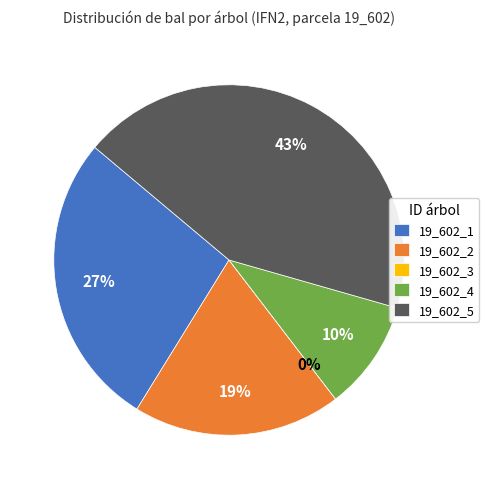

Combined, what portion of the pie is 19_602_5 and 19_602_4?

53.5%